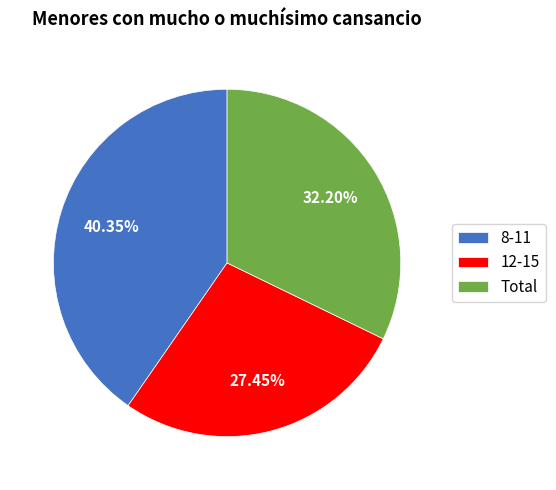

Between Total and 12-15, which is larger?

Total